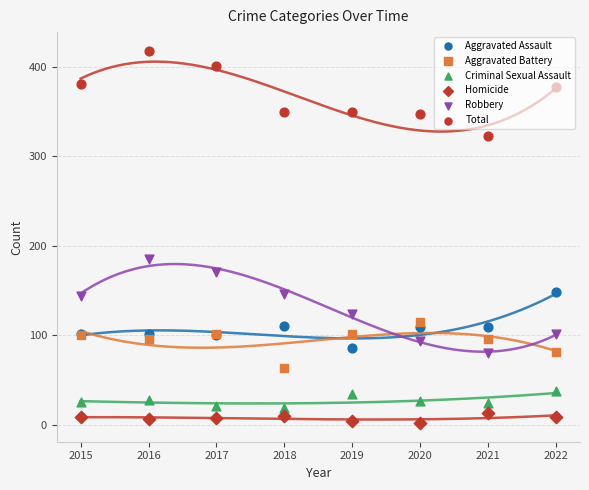

Which series has the largest total across all categories?

Total